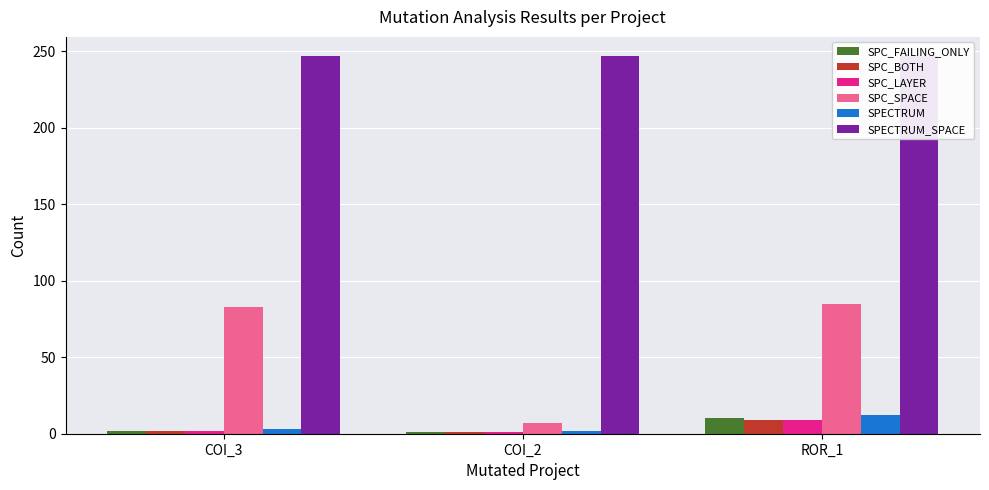

What is the greatest value displayed?

247